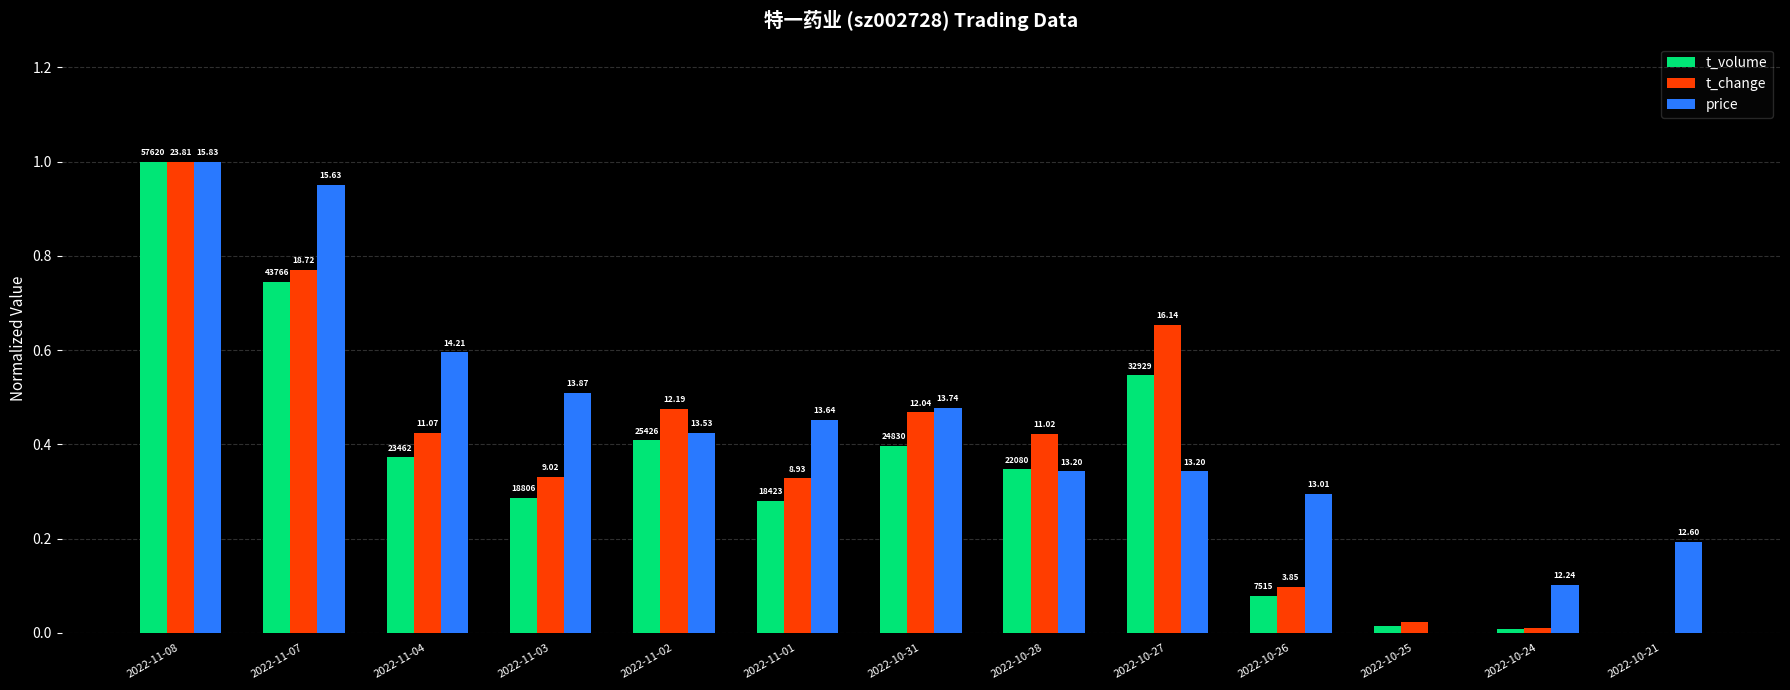

Rank the series by their maximum value, from highest to lowest.

t_volume, t_change, price